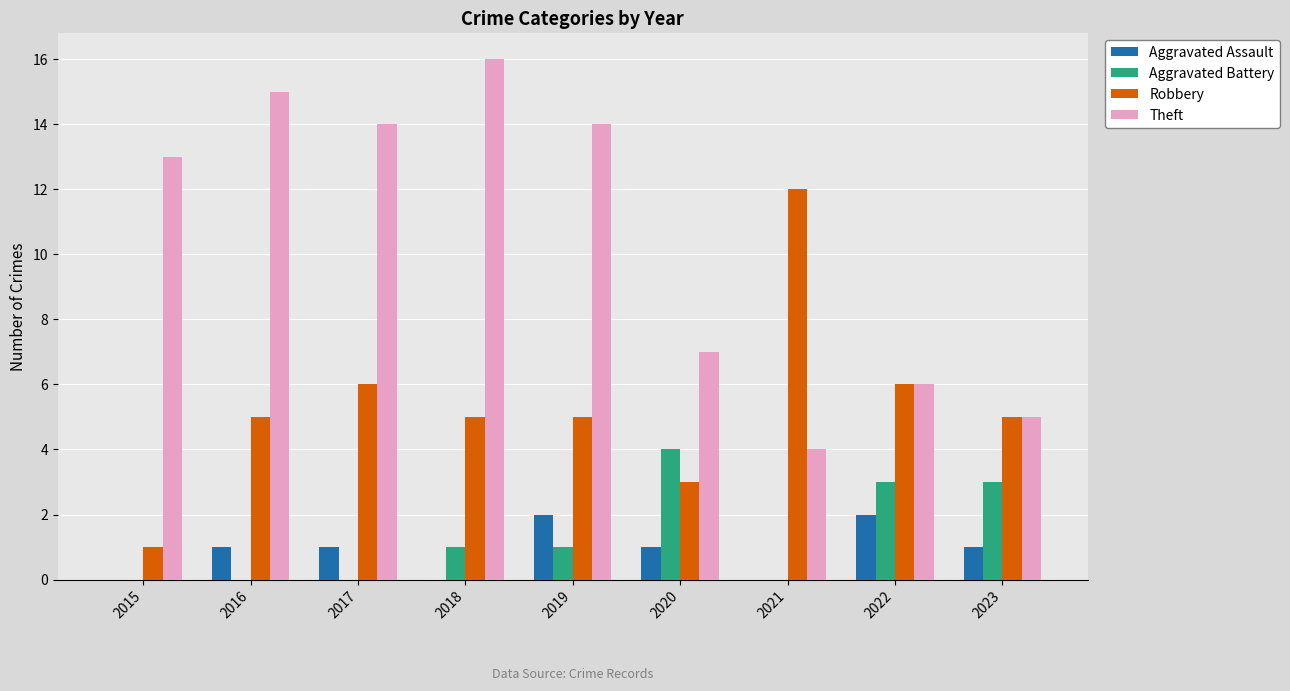

At which category does the chart reach its peak across all series?

2018